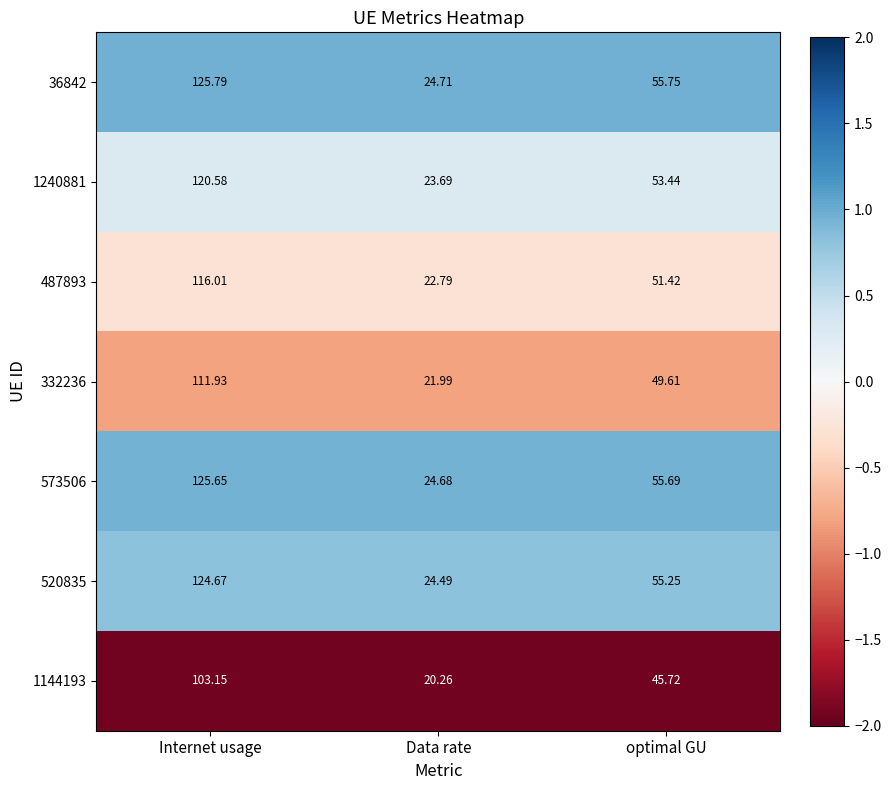

At which label is 332236 closest to 66?

optimal GU